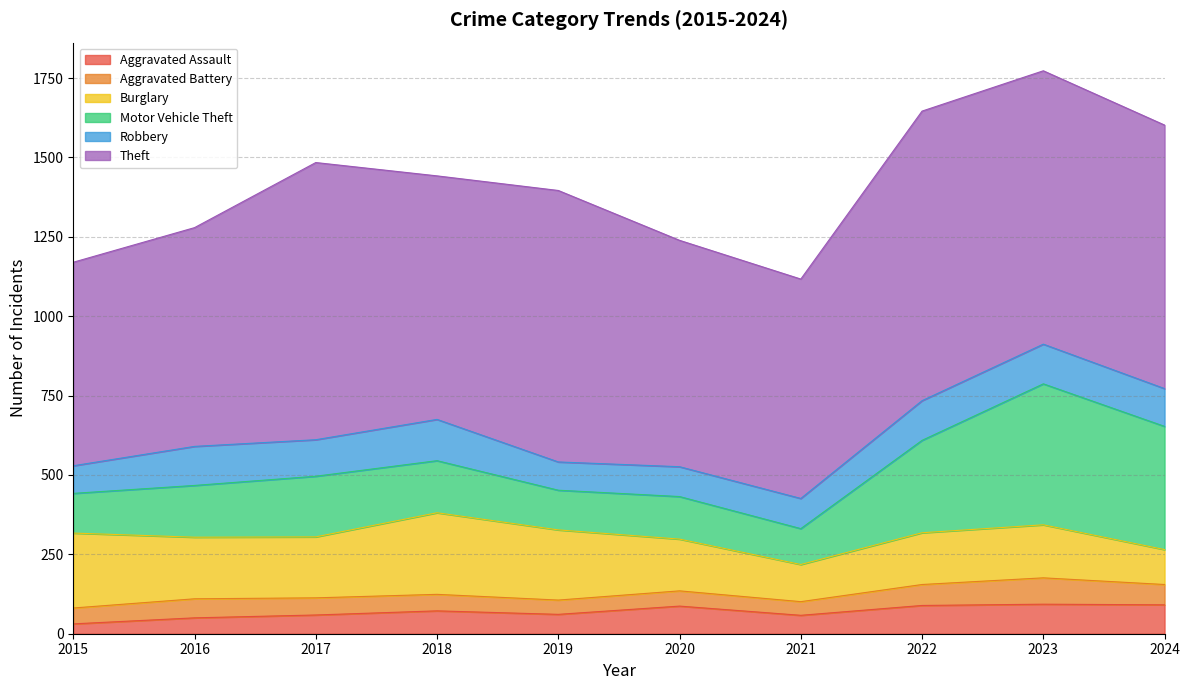

Which has a higher value, 2021 or 2019?

2019